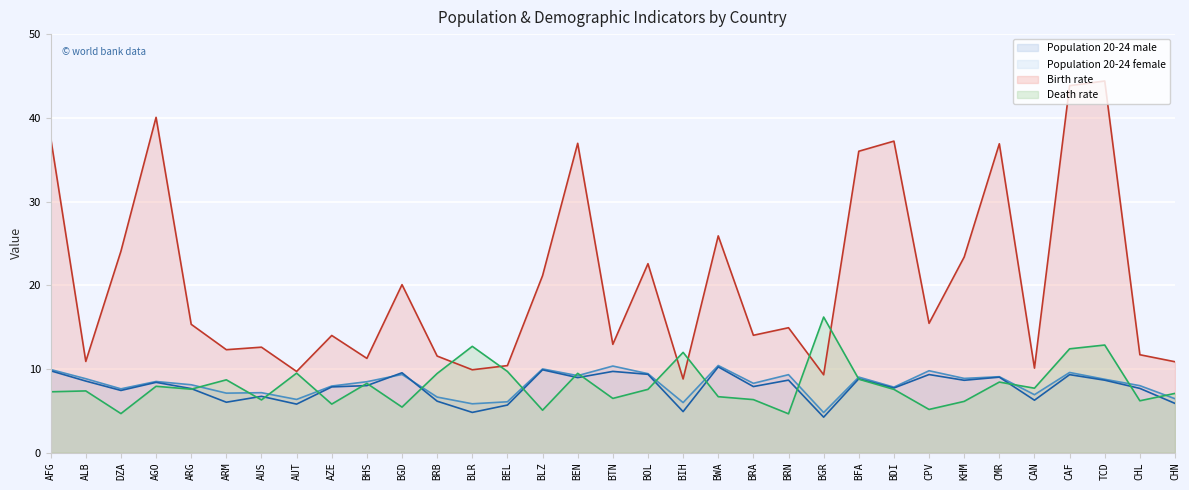

How many distinct data groups are displayed?

4